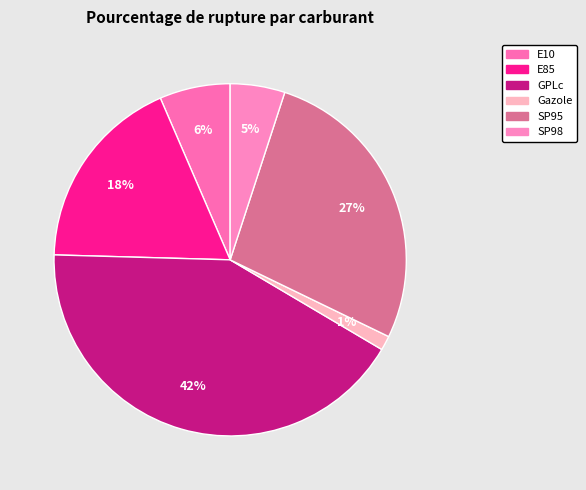

What percentage is the E10 slice, to the nearest percent?

6%